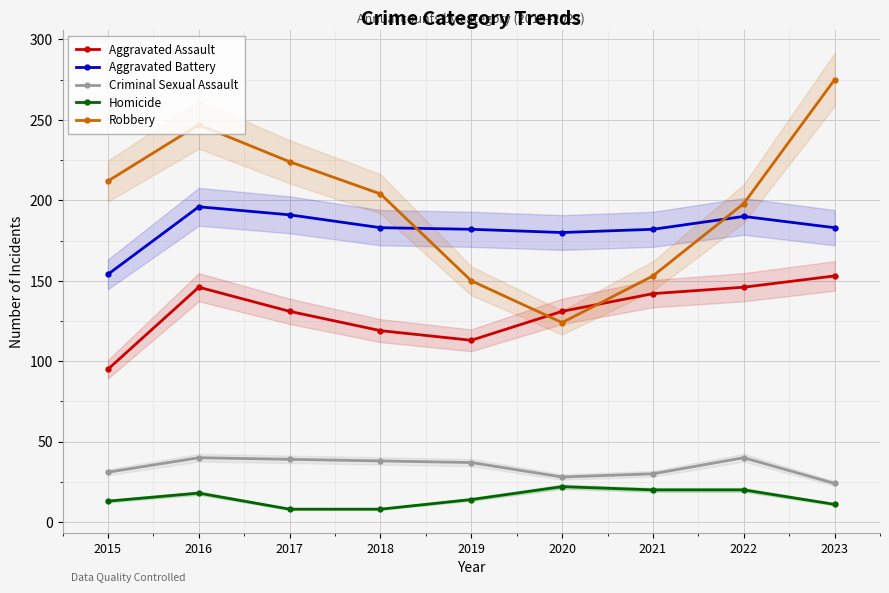

At 2018, list the series in order from smallest to largest.

Homicide, Criminal Sexual Assault, Aggravated Assault, Aggravated Battery, Robbery